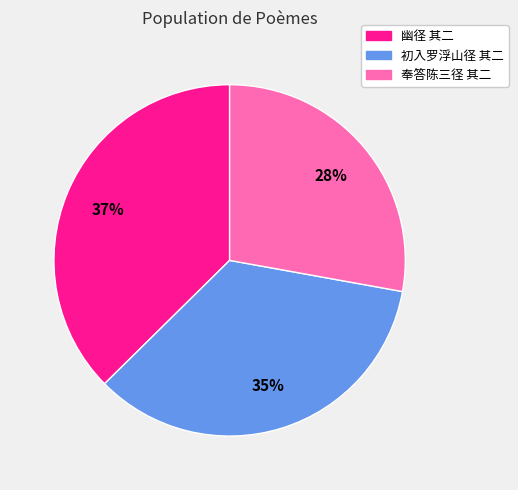

Is the sum of 奉答陈三径 其二 and 幽径 其二 greater than half?

Yes